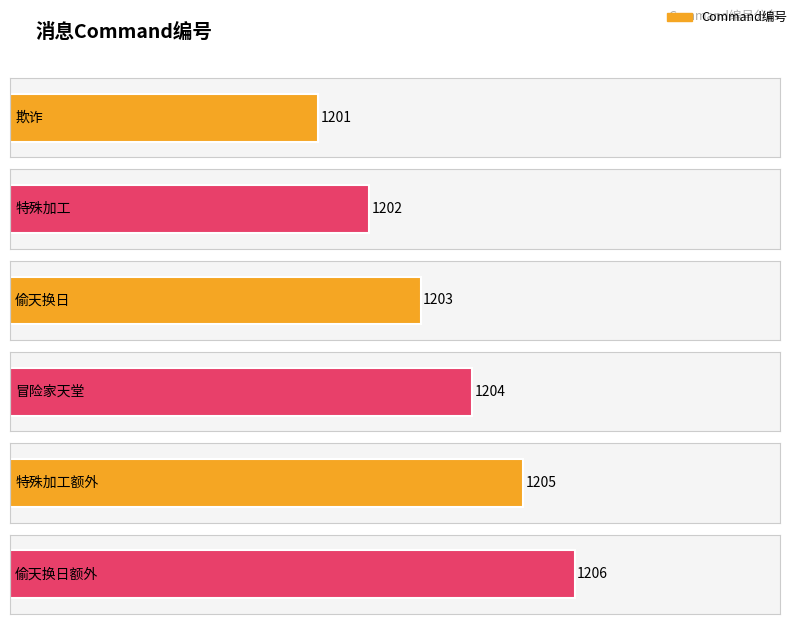

What position from the left is 欺诈?

1